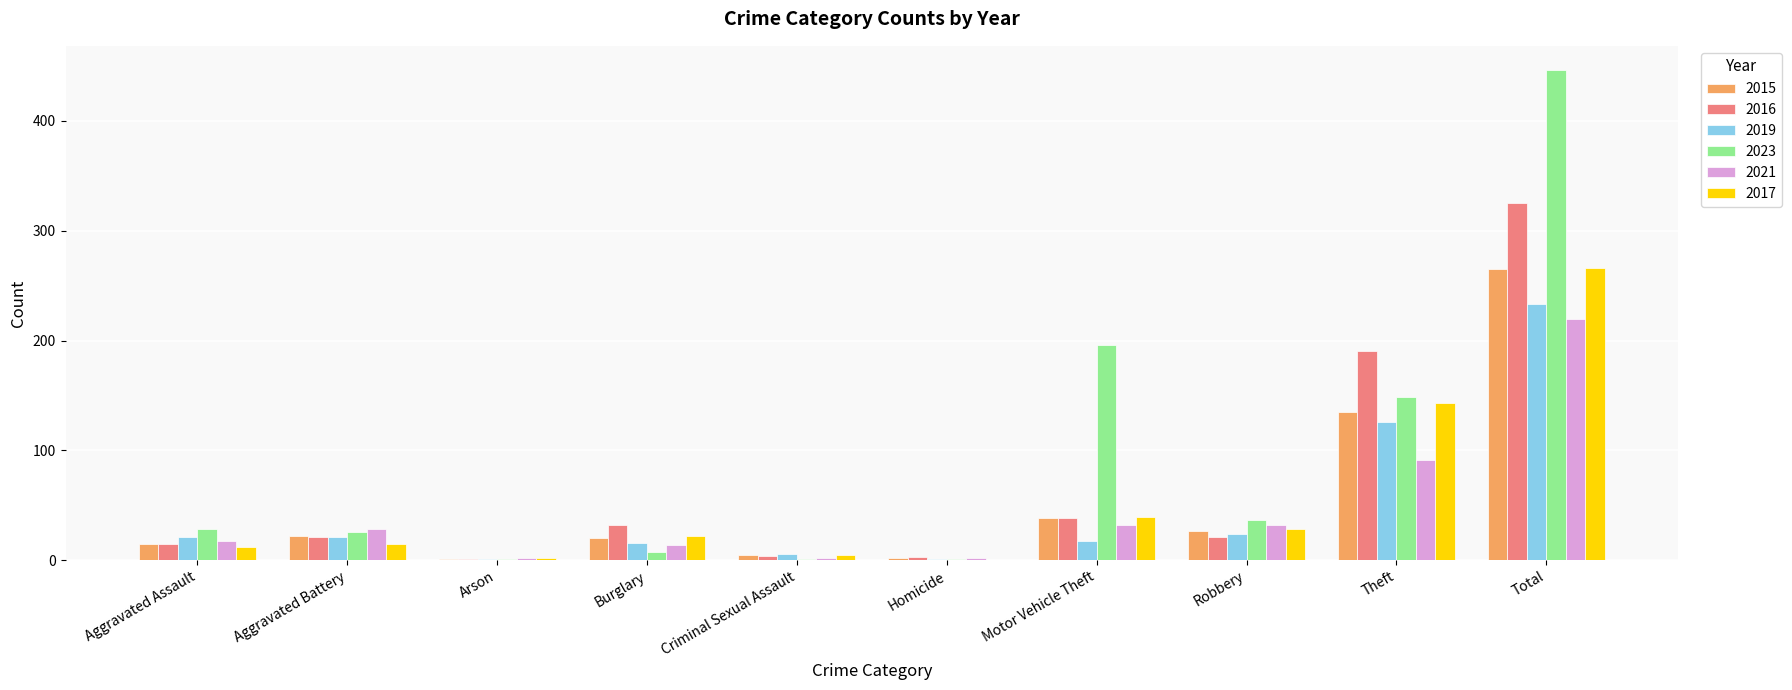

Is it true that 2017 equals 47 at Robbery?

False